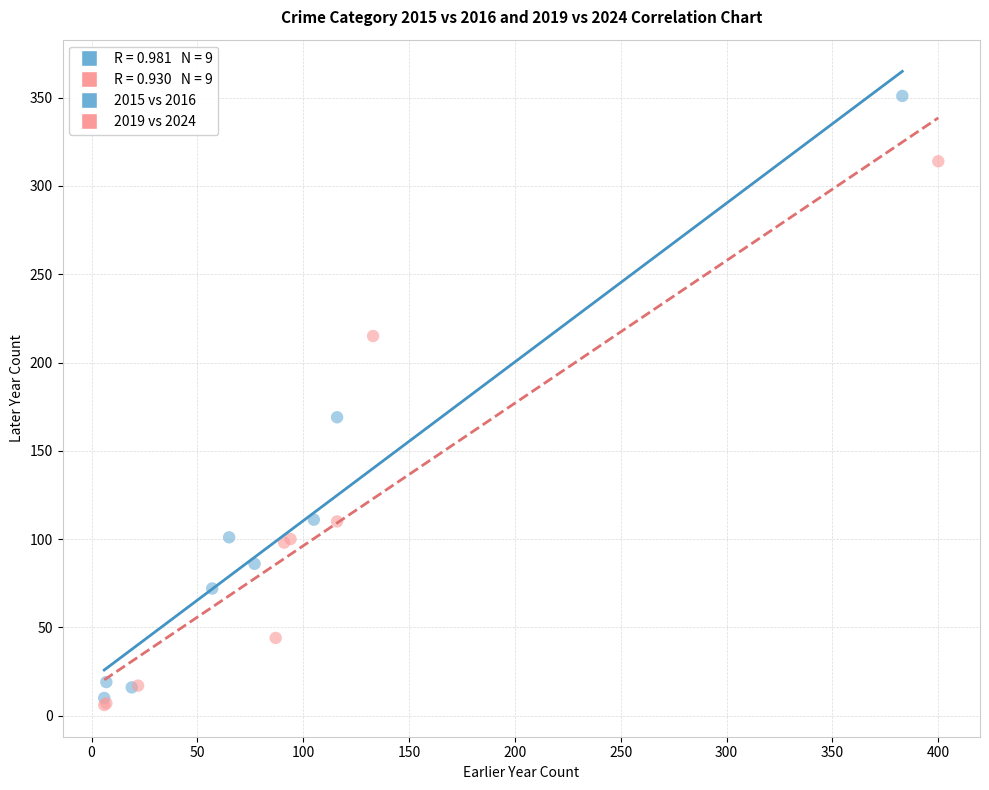

Which series has the widest spread of Y values?

2015 vs 2016